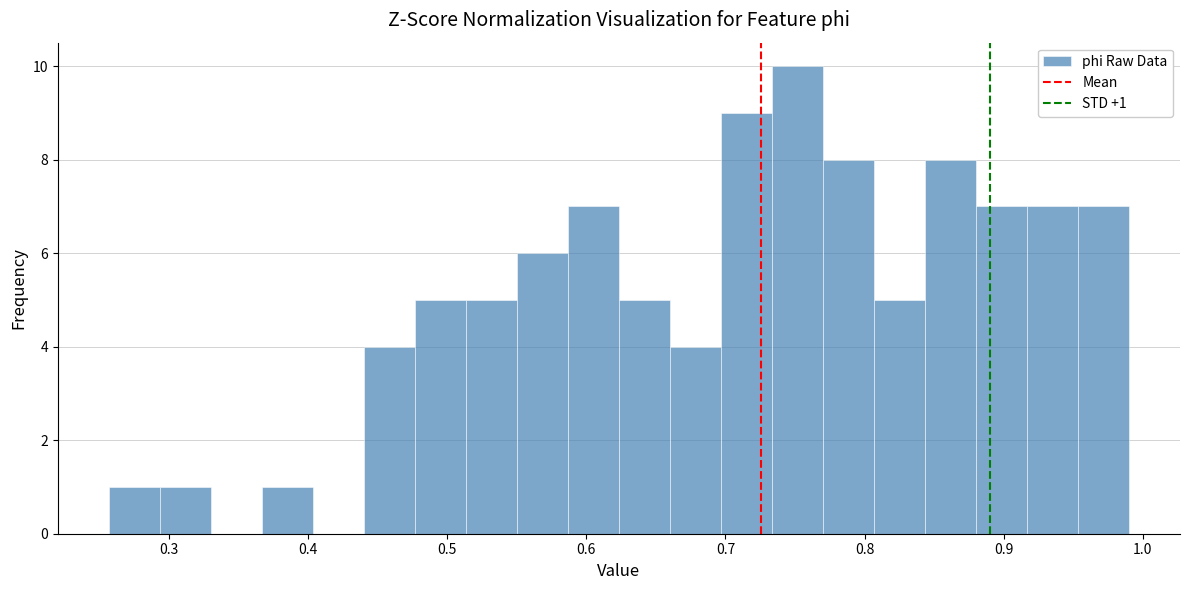

Around what value on the x-axis is the tallest bar? Give the approximate position of its centre, as read against the axis.

0.75